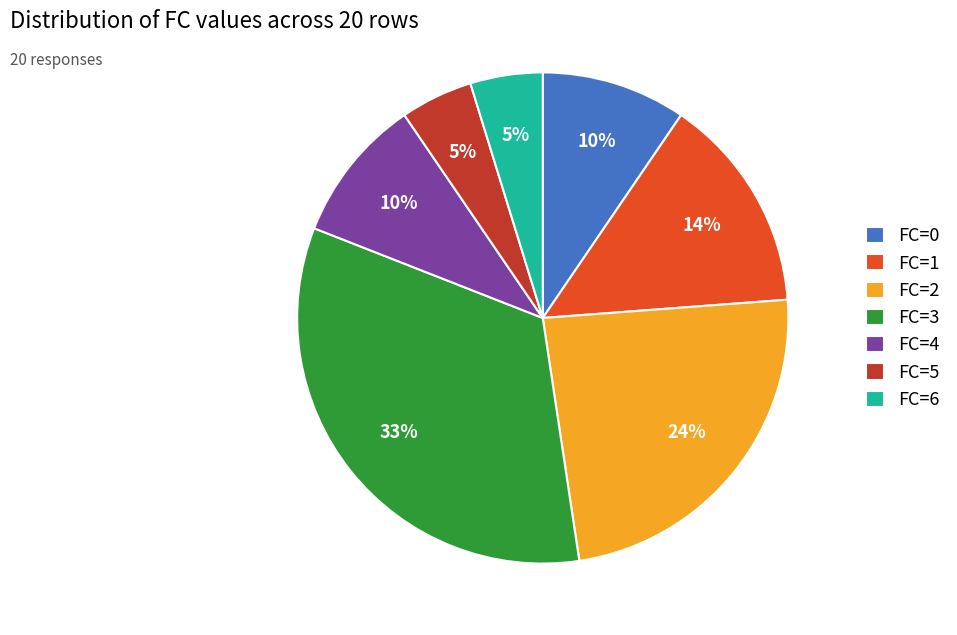

Count the number of slices in the pie.

7